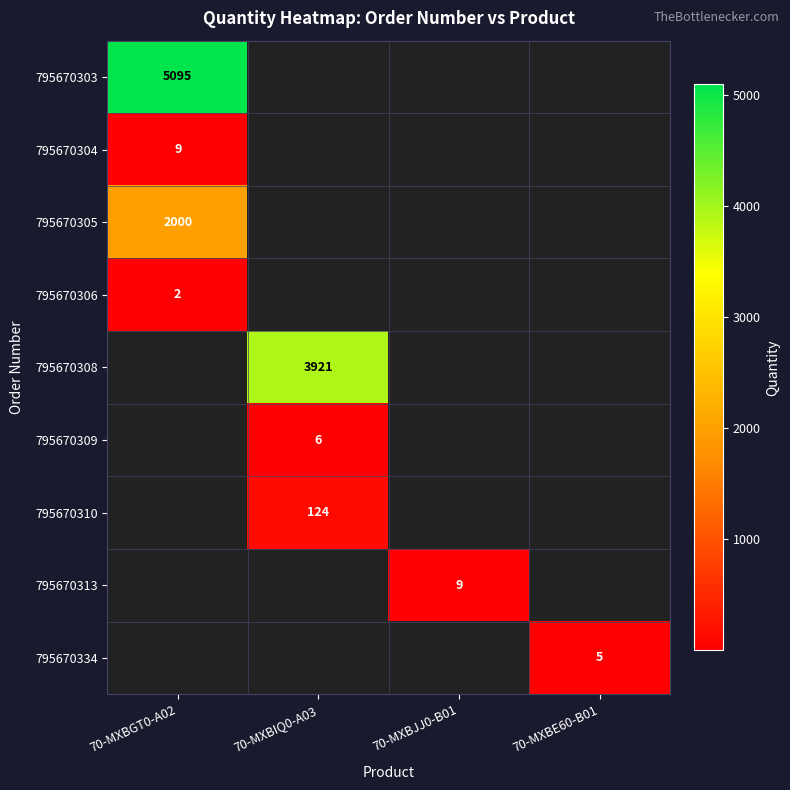

The 795670305 series shows 2000 at 70-MXBGT0-A02. True or false?

True